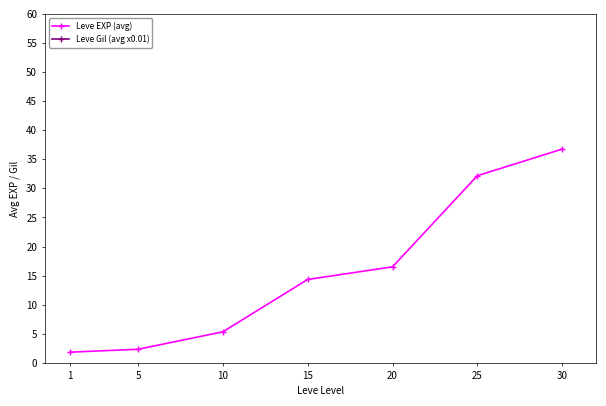

What is the difference between the Leve Gil (avg x0.01) values at 15 and 20?

155.0